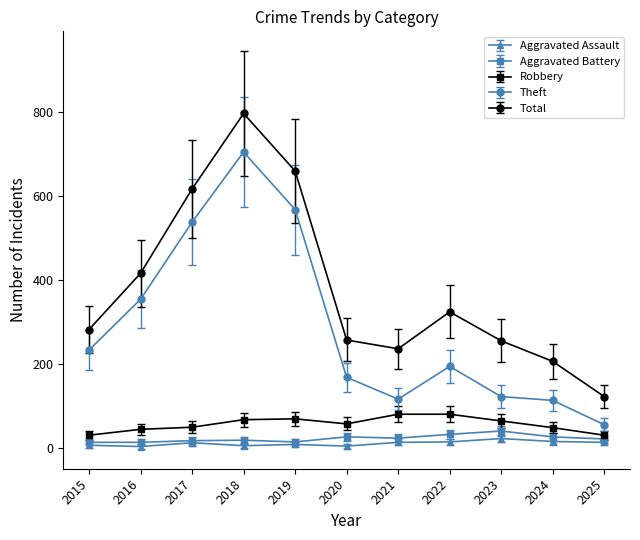

At which category does Total reach its first local peak?

2018